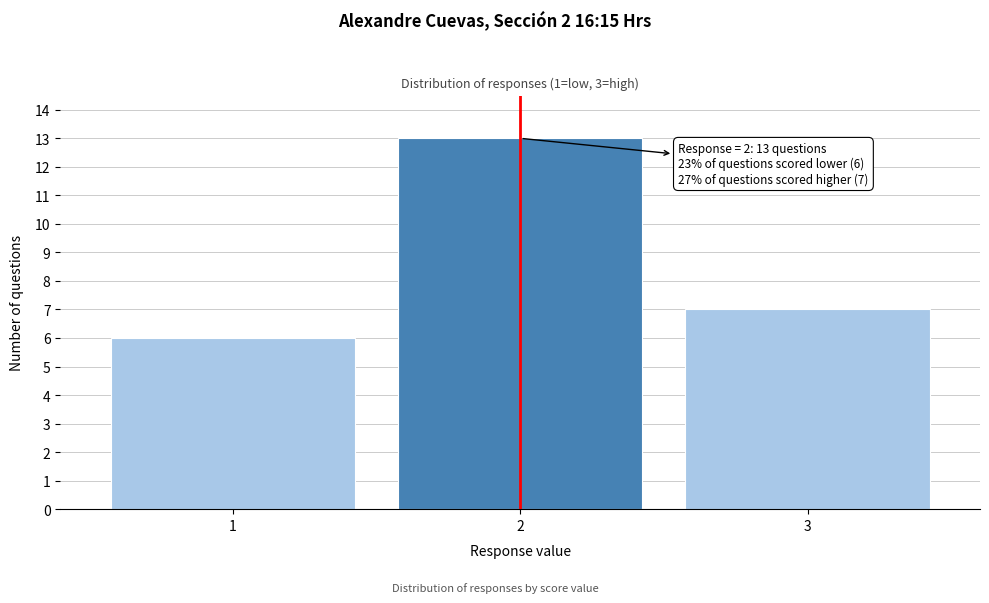

Reading right to left, transcribe all the data shown in this chart.

7	13	6